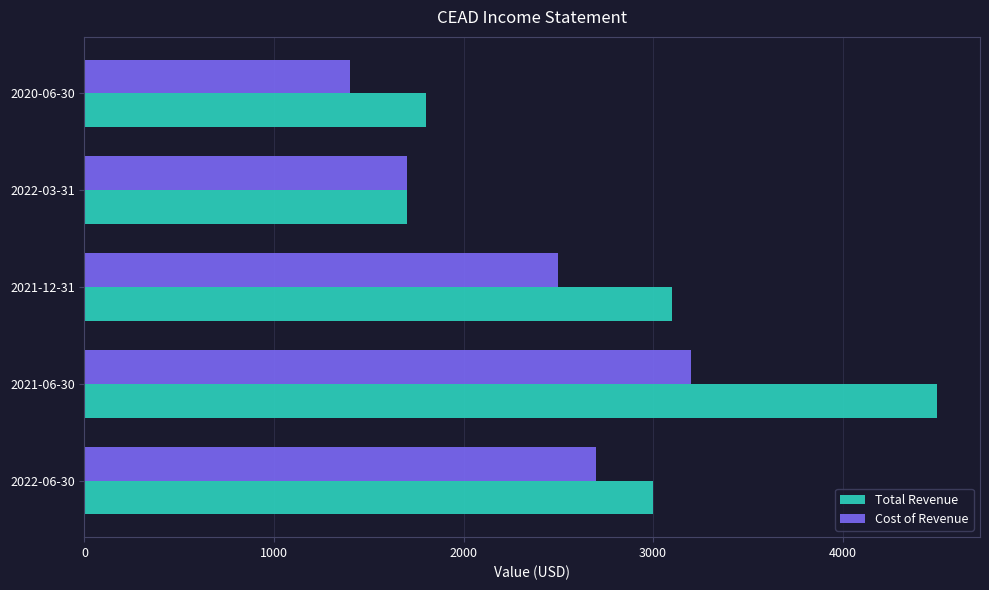

How many data points in Cost of Revenue are less than 2500?

2